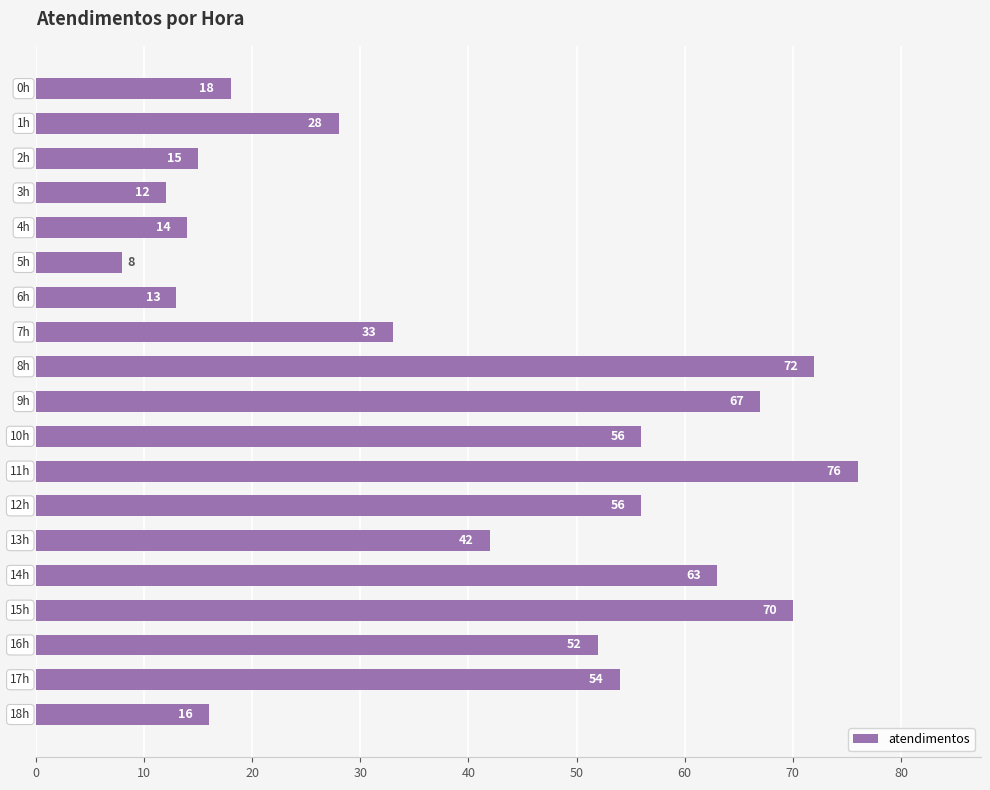

Reading bottom to top, what are all the values shown in this chart?

16	54	52	70	63	42	56	76	56	67	72	33	13	8	14	12	15	28	18